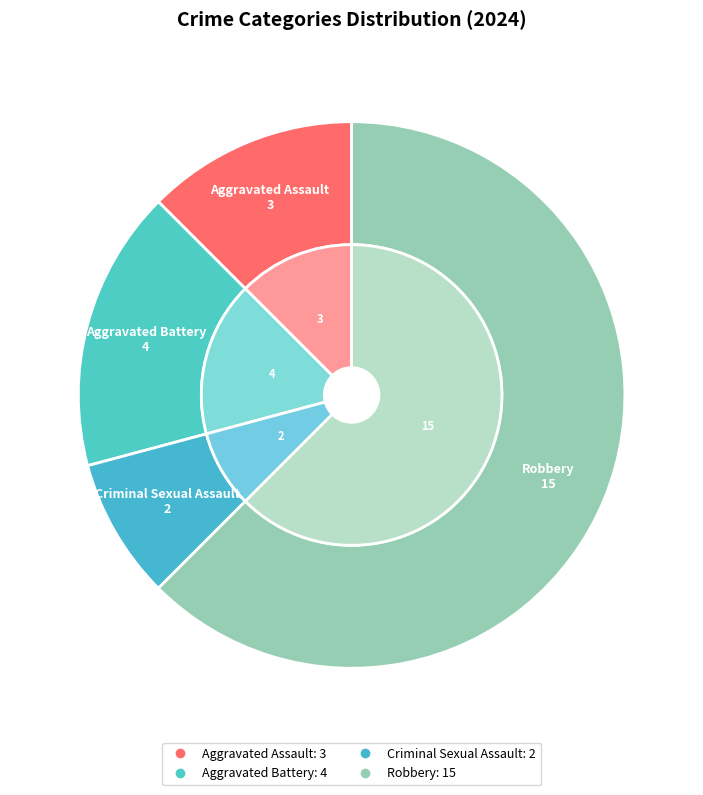

What is the change in value from 1 to 2?

-2